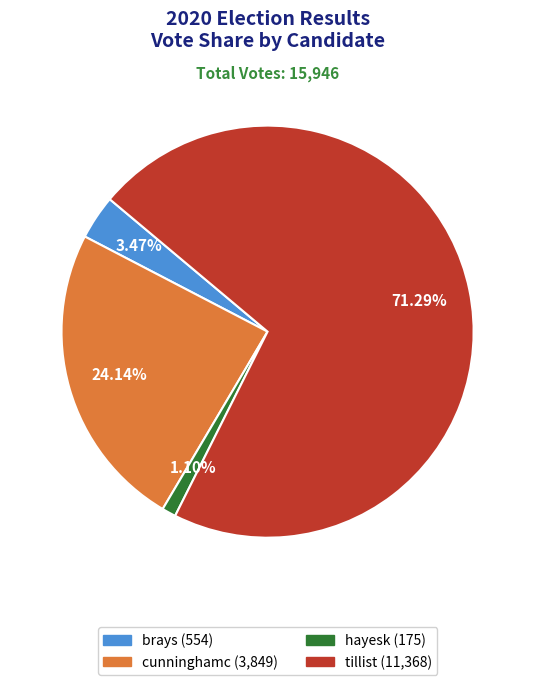

What portion of the pie excludes tillist?

28.7%